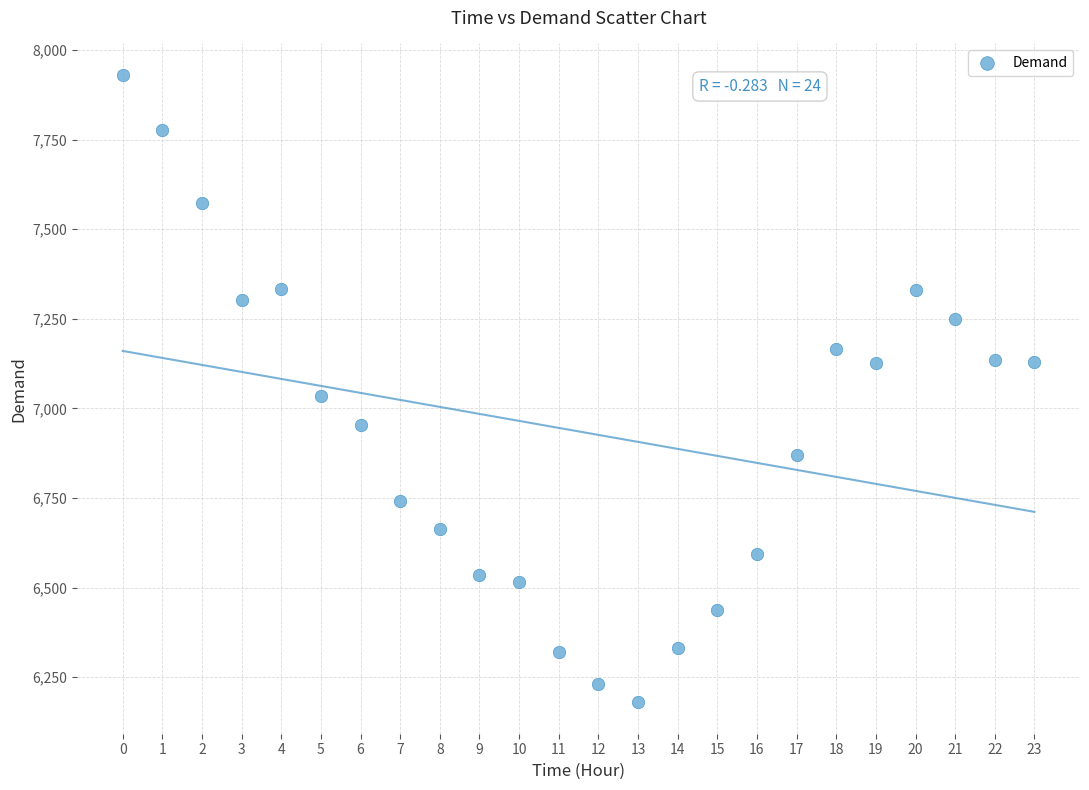

What is the range of Y values (max minus min)?

1751